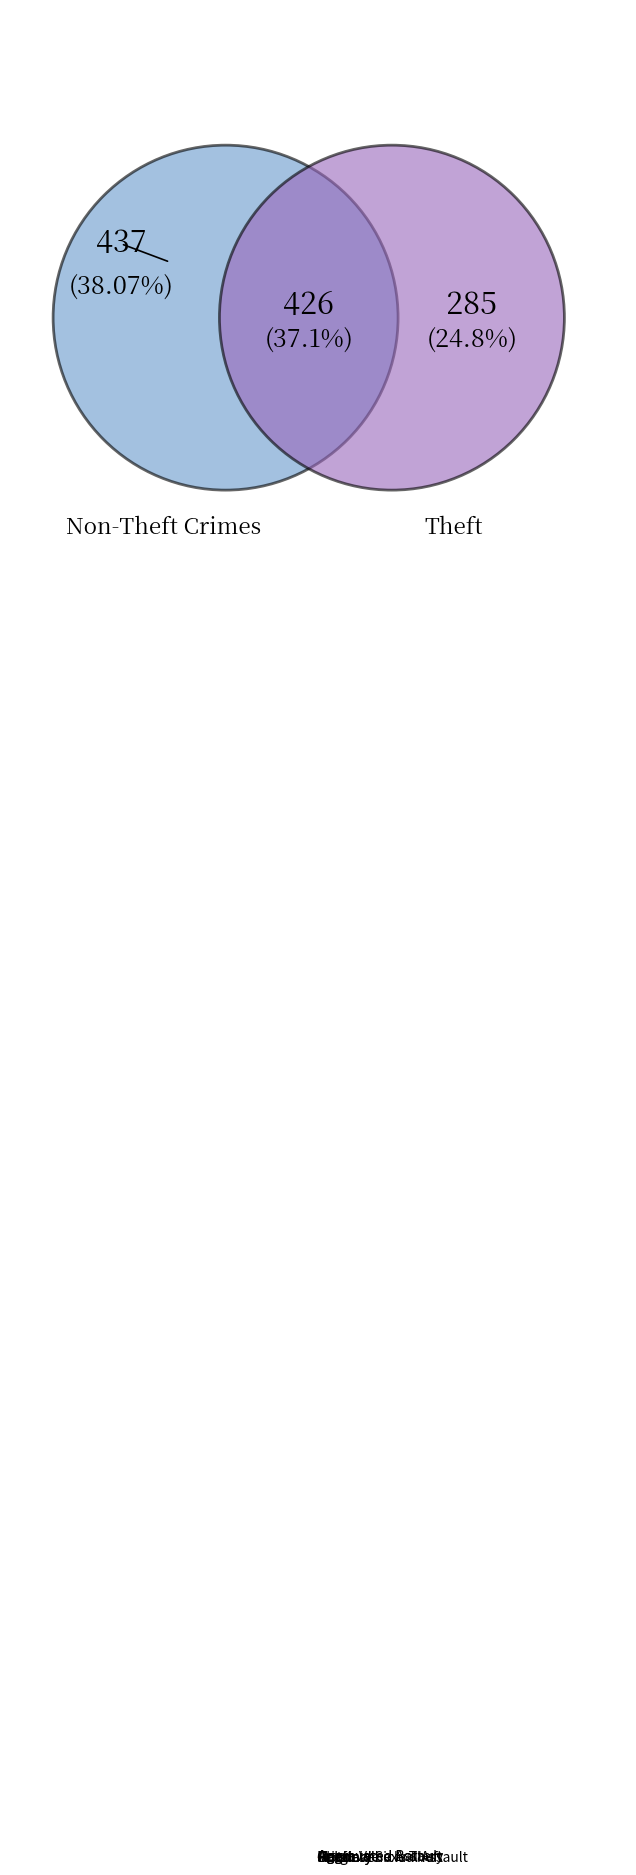

Is there a majority slice in this chart?

Yes